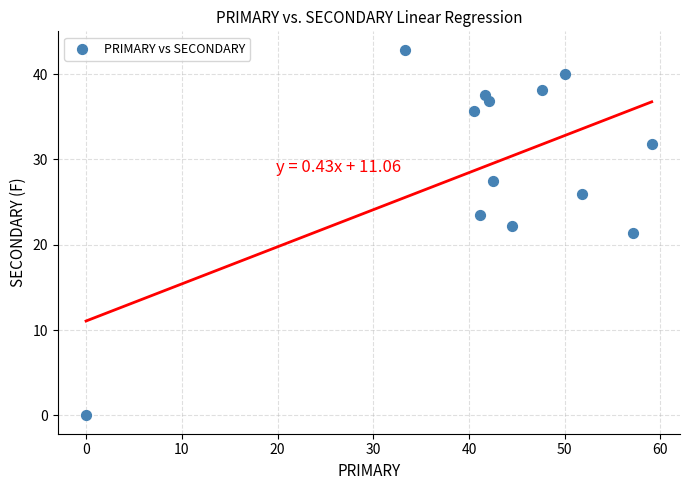

What is the range of Y values (max minus min)?

42.9